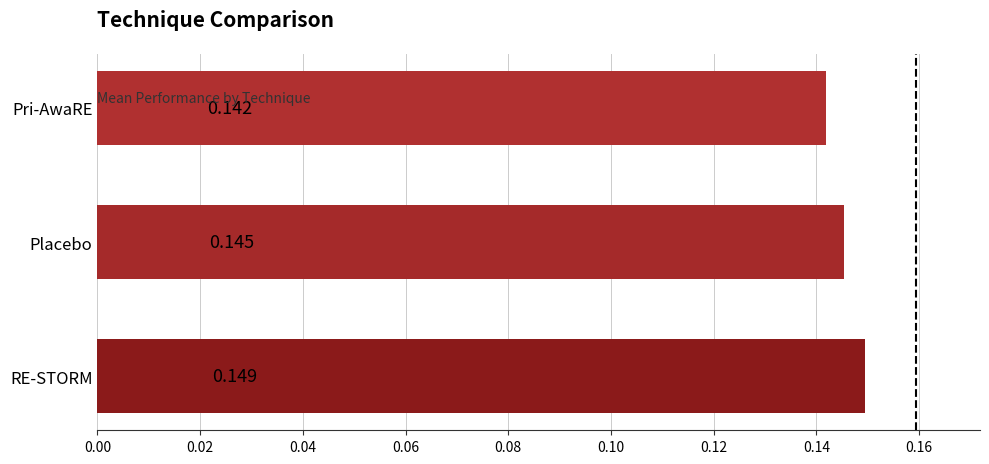

At which label is the value closest to 0?

Pri-AwaRE